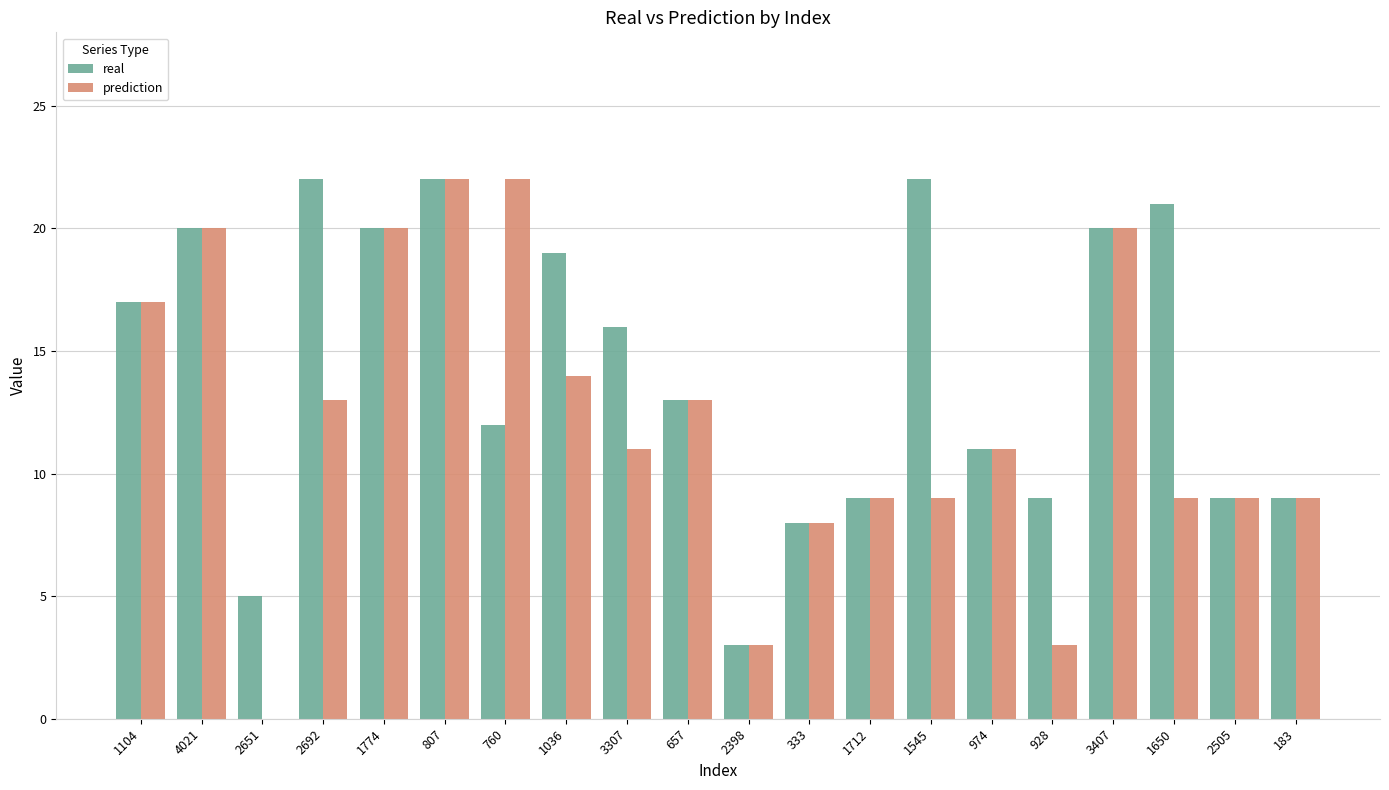

What are all the series names shown in the legend?

real, prediction